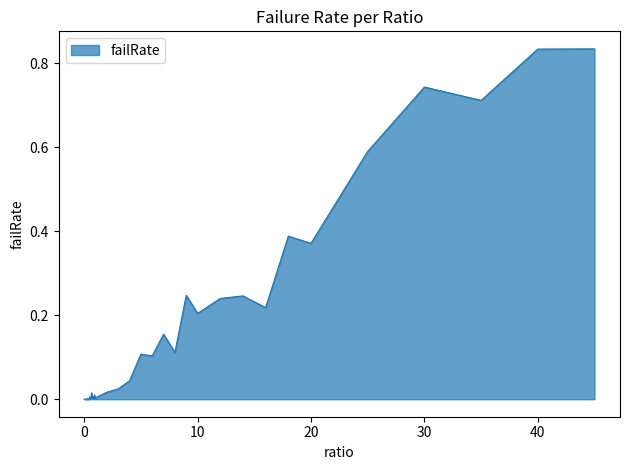

True or false: there are more than 0 points higher than both neighbors.

True